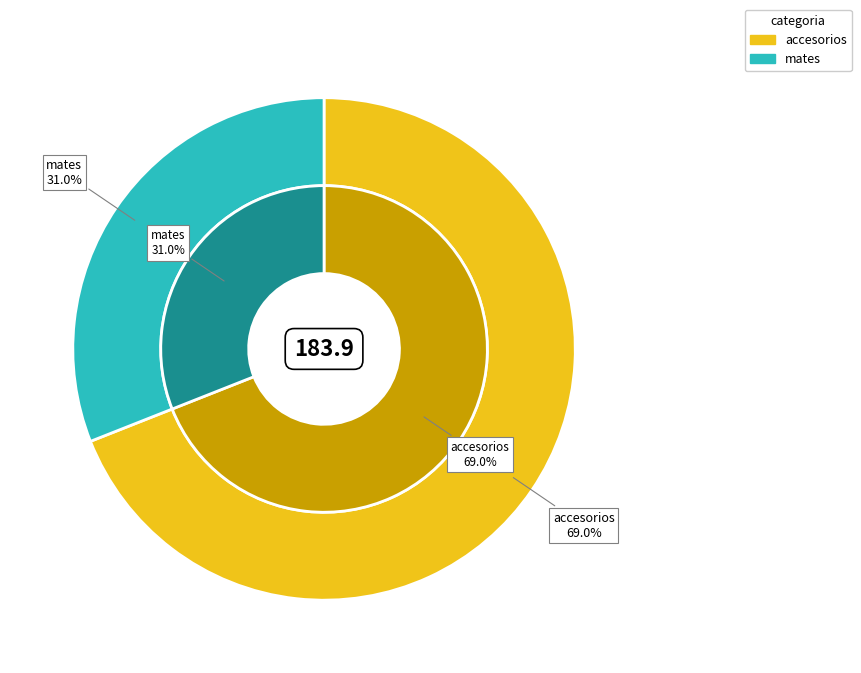

What is the smallest slice in the pie chart?

mates